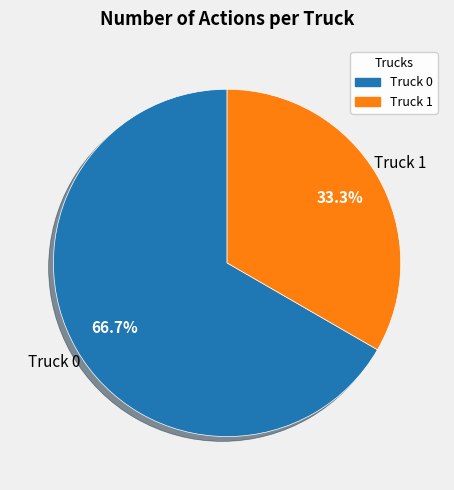

To the nearest percent, what percentage of the pie is Truck 0?

67%